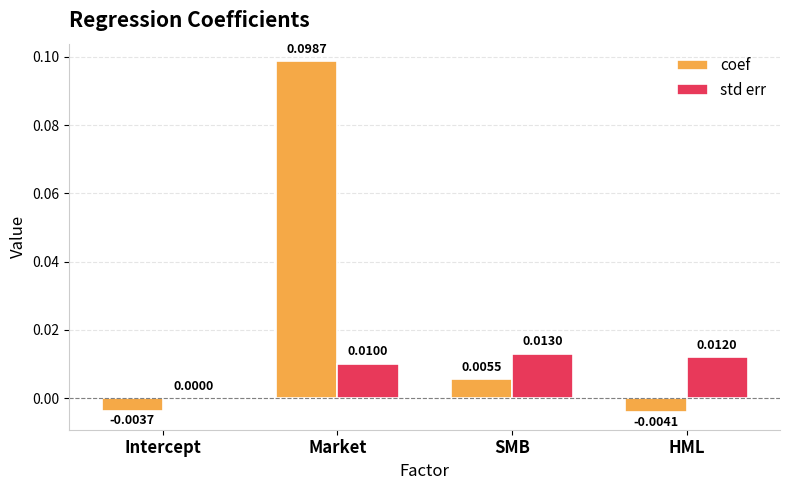

At which category is the sum across all series the highest?

Market